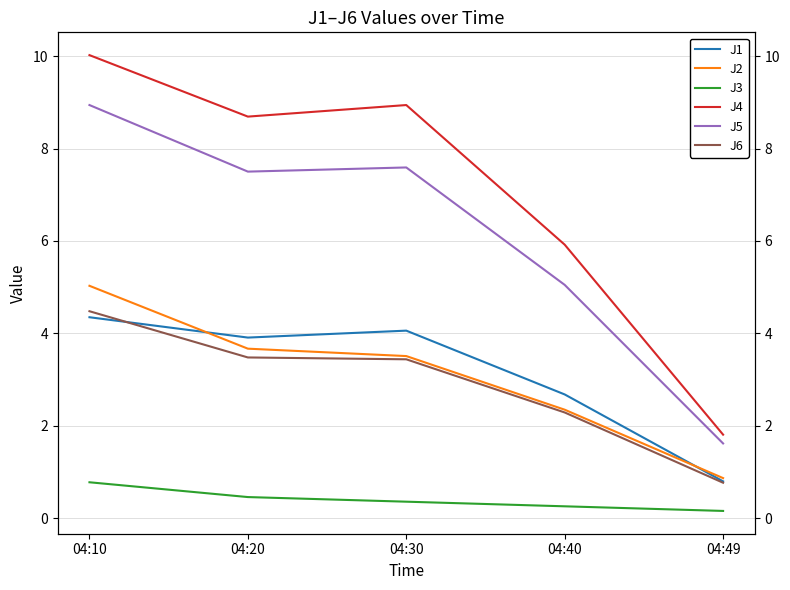

Reading left to right, list all the values displayed in this chart.

J1: 4.3	3.9	4.1	2.7	0.8
J2: 5.0	3.7	3.5	2.4	0.9
J3: 0.8	0.5	0.4	0.3	0.2
J4: 10.0	8.7	8.9	5.9	1.8
J5: 8.9	7.5	7.6	5.0	1.6
J6: 4.5	3.5	3.4	2.3	0.8